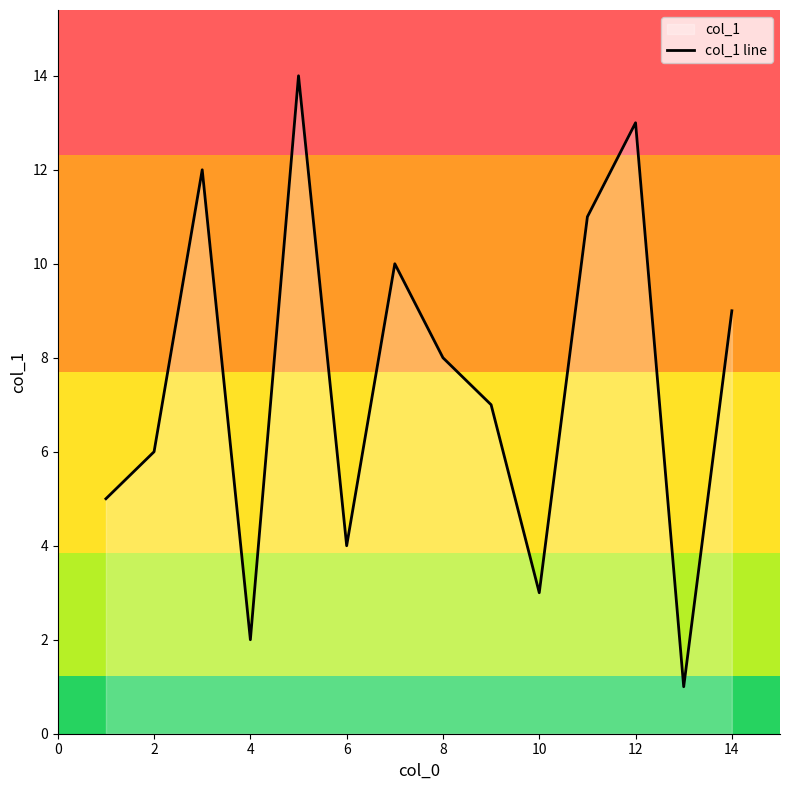

What is the difference between the maximum and minimum values?

13